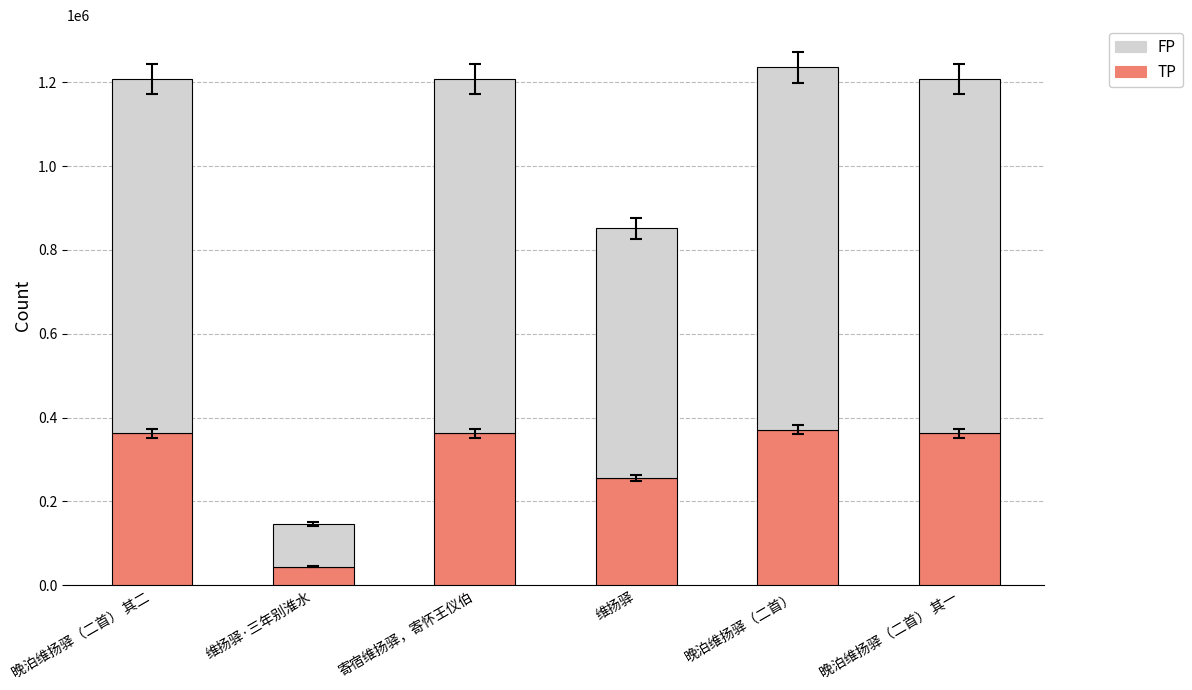

What is the difference between the maximum and second lowest values in the TP series?

115359.3